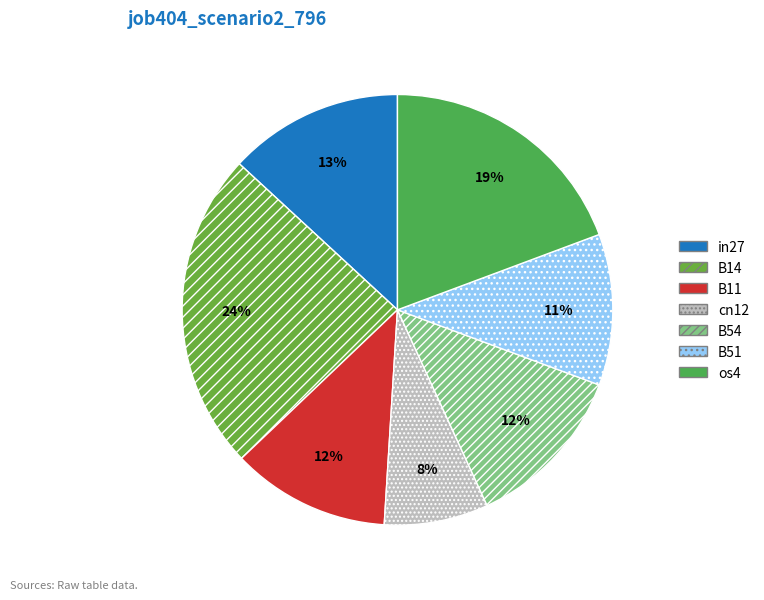

Which slice is the smallest?

cn12